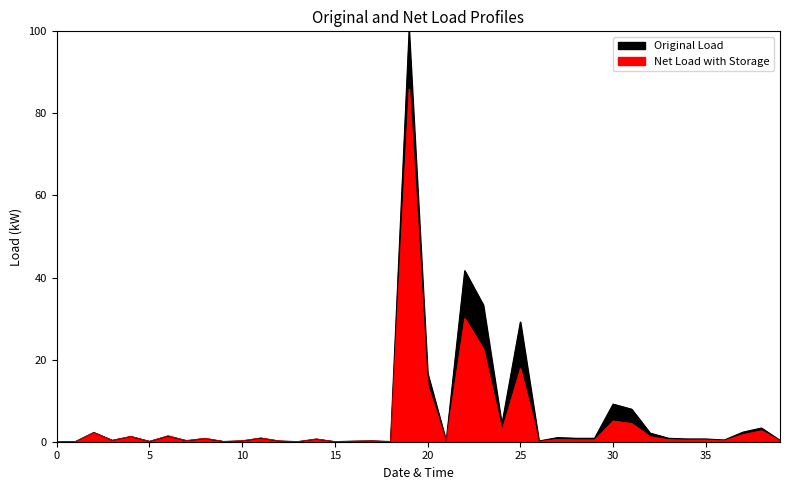

Reading left to right, list all the values displayed in this chart.

Original Load: 0=0.0	1=0.0	2=2.2	3=0.3	4=1.2	5=0.1	6=1.3	7=0.2	8=0.8	9=0.1	10=0.2	11=0.8	12=0.2	13=0.0	14=0.6	15=0.0	16=0.1	17=0.2	18=0.1	19=100.0	20=16.7	21=0.2	22=41.7	23=33.3	24=4.2	25=29.2	26=0.2	27=1.0	28=0.8	29=0.8	30=9.2	31=7.9	32=2.1	33=0.8	34=0.7	35=0.7	36=0.4	37=2.3	38=3.3	39=0.3
Net Load with Storage: 0=0.0	1=0.0	2=2.2	3=0.3	4=1.3	5=0.1	6=1.5	7=0.3	8=0.9	9=0.1	10=0.2	11=0.9	12=0.2	13=0.0	14=0.7	15=0.0	16=0.1	17=0.2	18=0.0	19=85.9	20=13.5	21=0.1	22=30.0	23=22.7	24=2.7	25=17.8	26=0.1	27=0.6	28=0.5	29=0.5	30=5.1	31=4.5	32=1.2	33=0.5	34=0.4	35=0.4	36=0.3	37=1.8	38=2.7	39=0.3